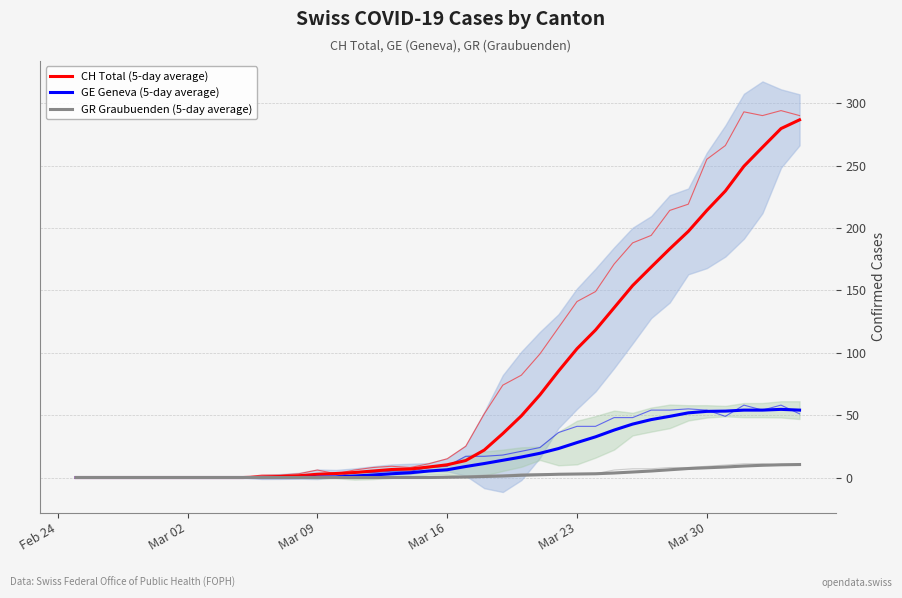

What are all the series names shown in the legend?

CH Total (5-day average), GE Geneva (5-day average), GR Graubuenden (5-day average)